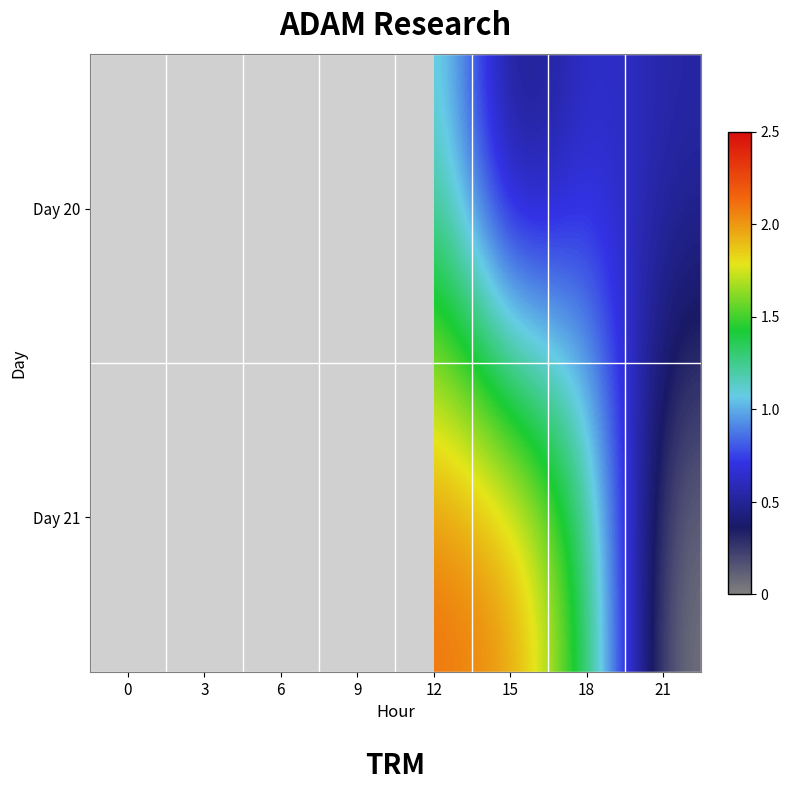

Which series has the largest range (max minus min)?

Day 21